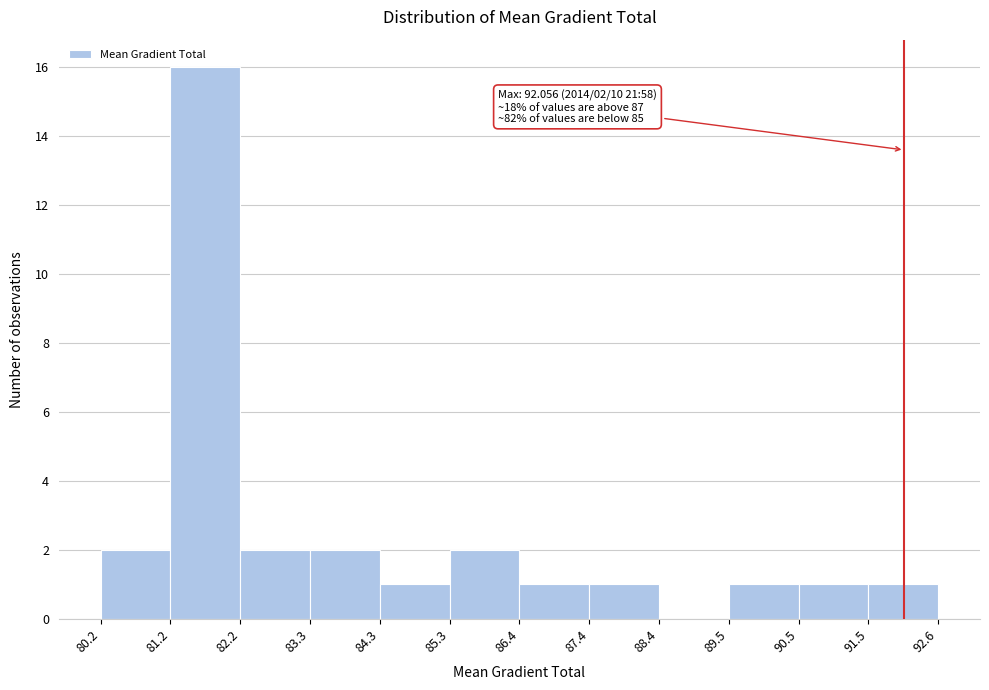

Which range on the x-axis has the tallest bar?

81.2 to 82.2